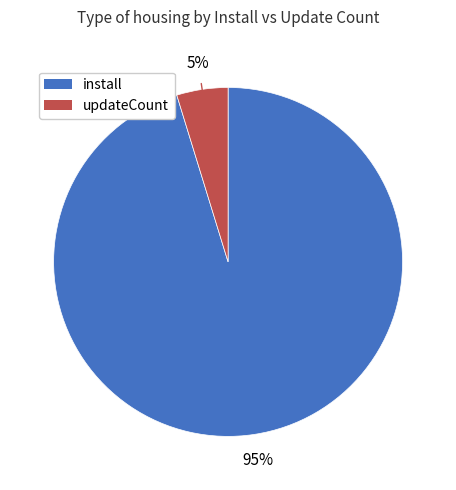

Is the sum of updateCount and install greater than half?

Yes